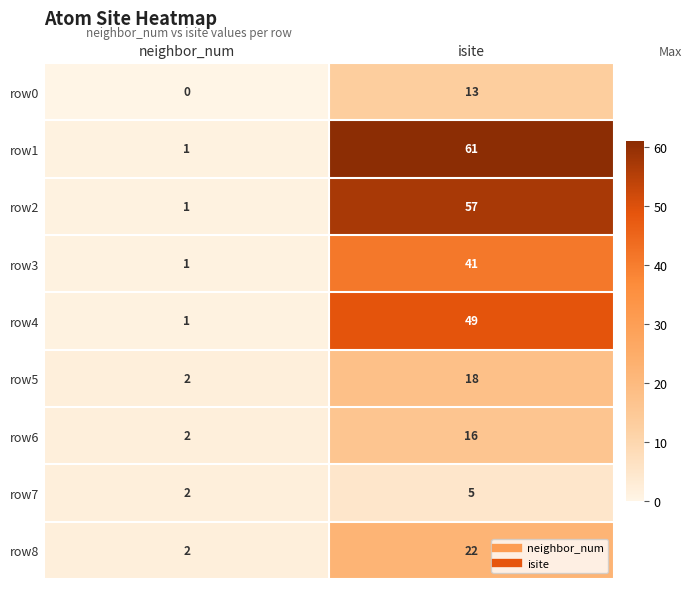

The value of row4 at neighbor_num is 1. True or false?

True